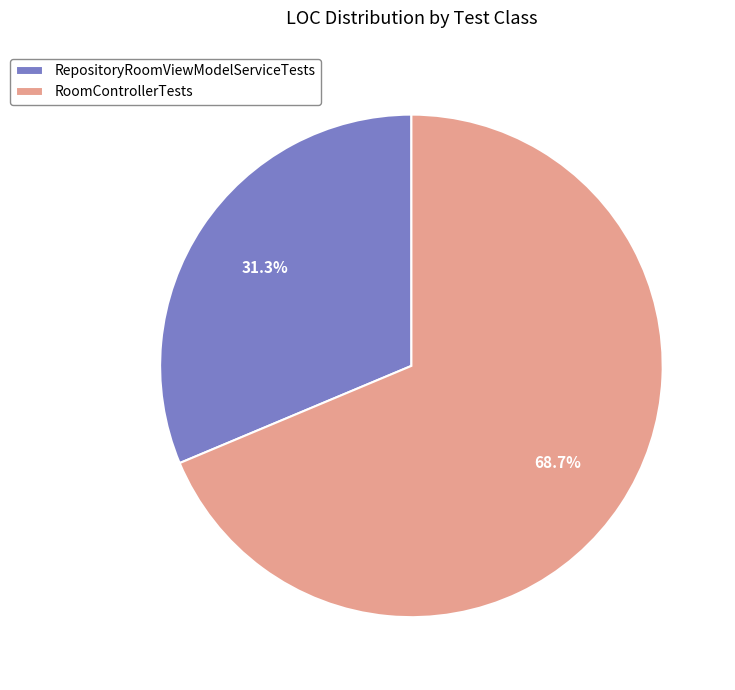

To the nearest percent, what is the difference between the largest and smallest slice percentages?

37%